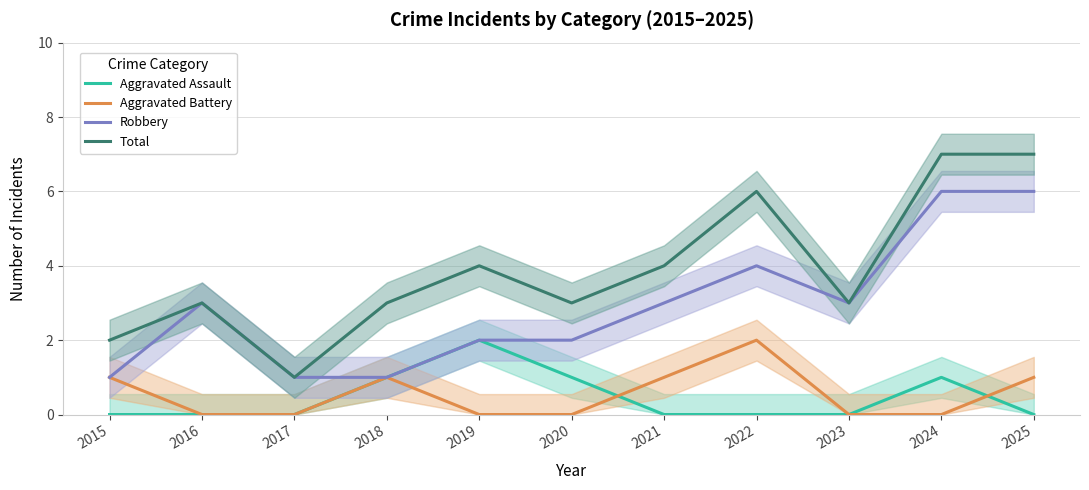

How many series are shown in this chart?

4